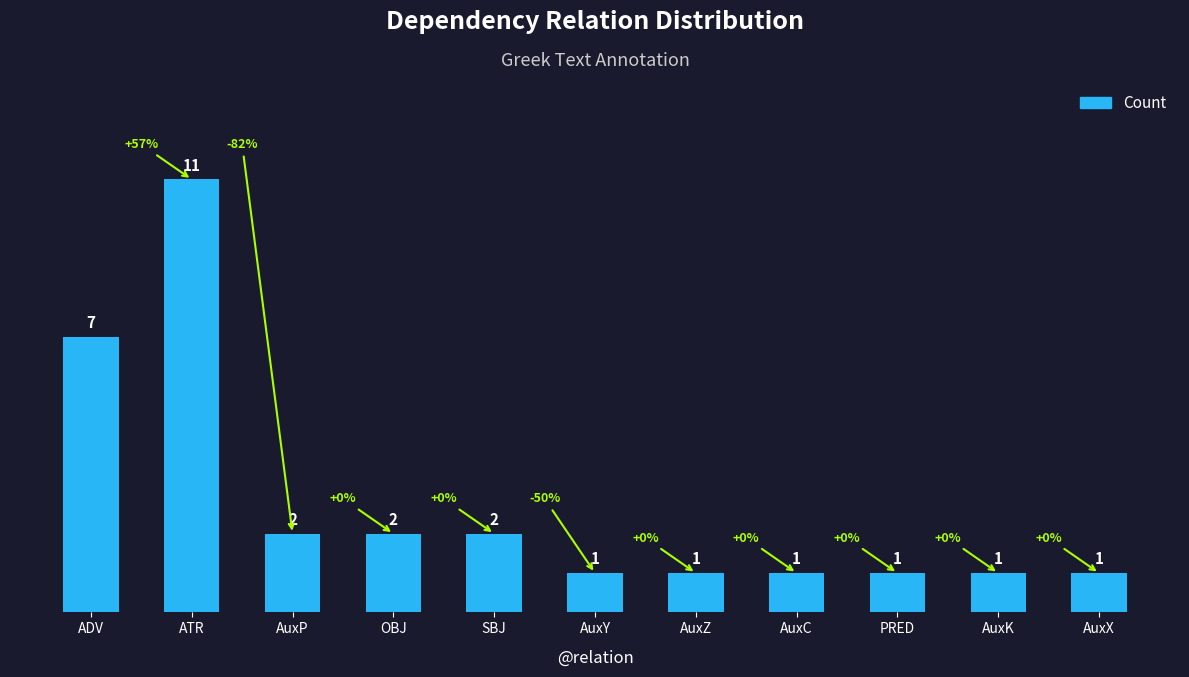

Is it true that the value at OBJ is 2?

True